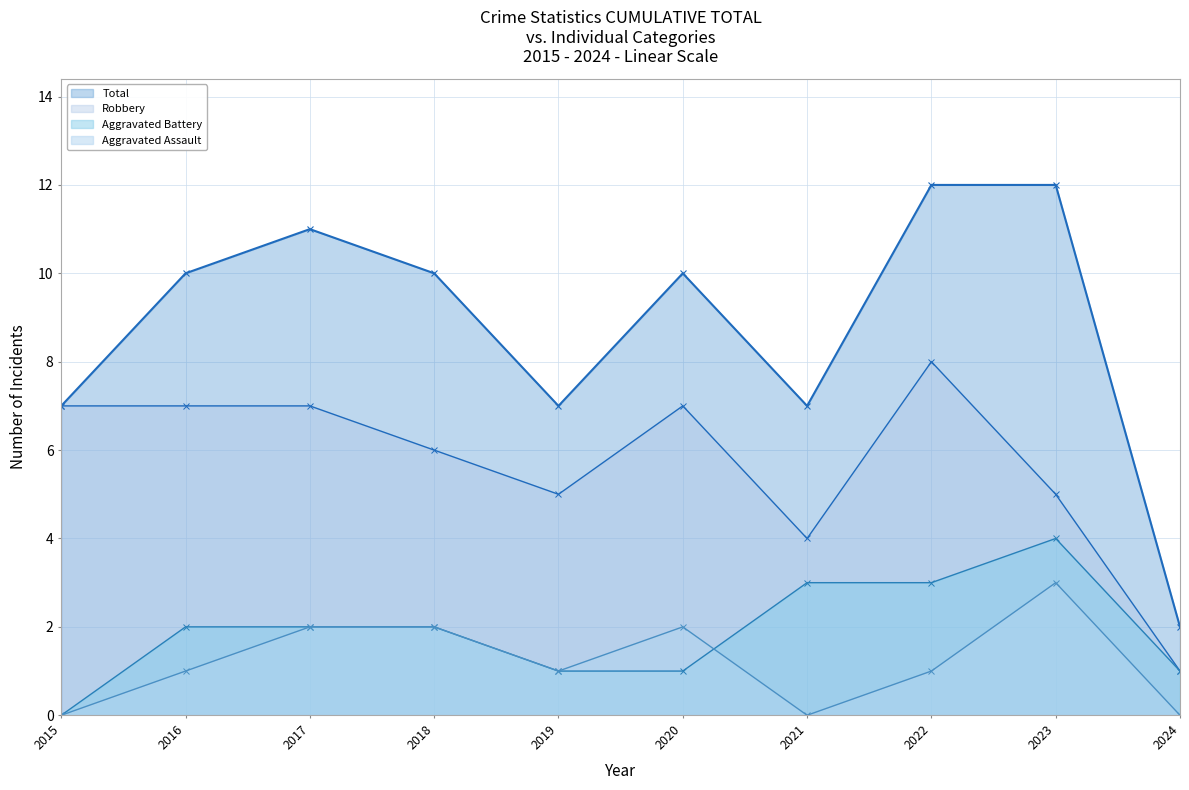

The value of Robbery at 2023 is 5. True or false?

True